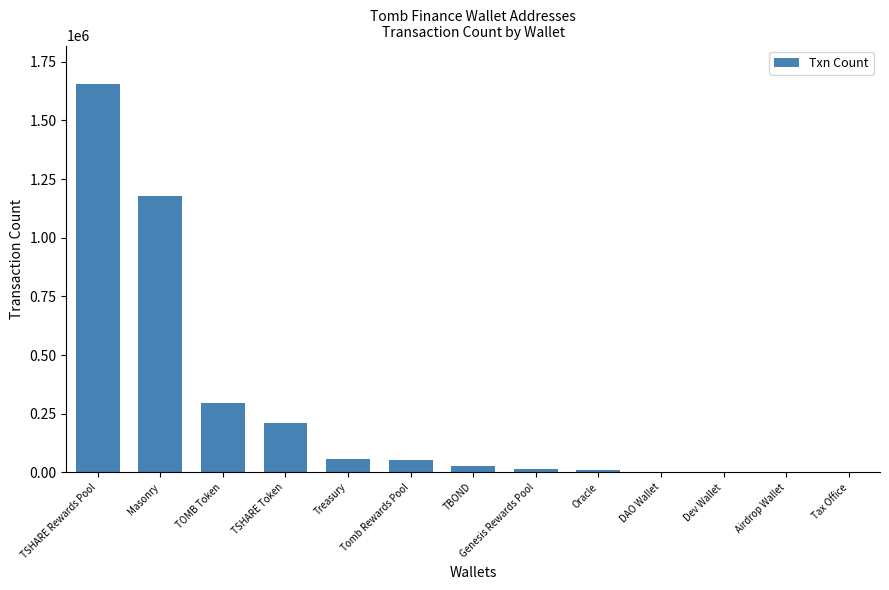

Where is the data nearest to the value 826780?

Masonry